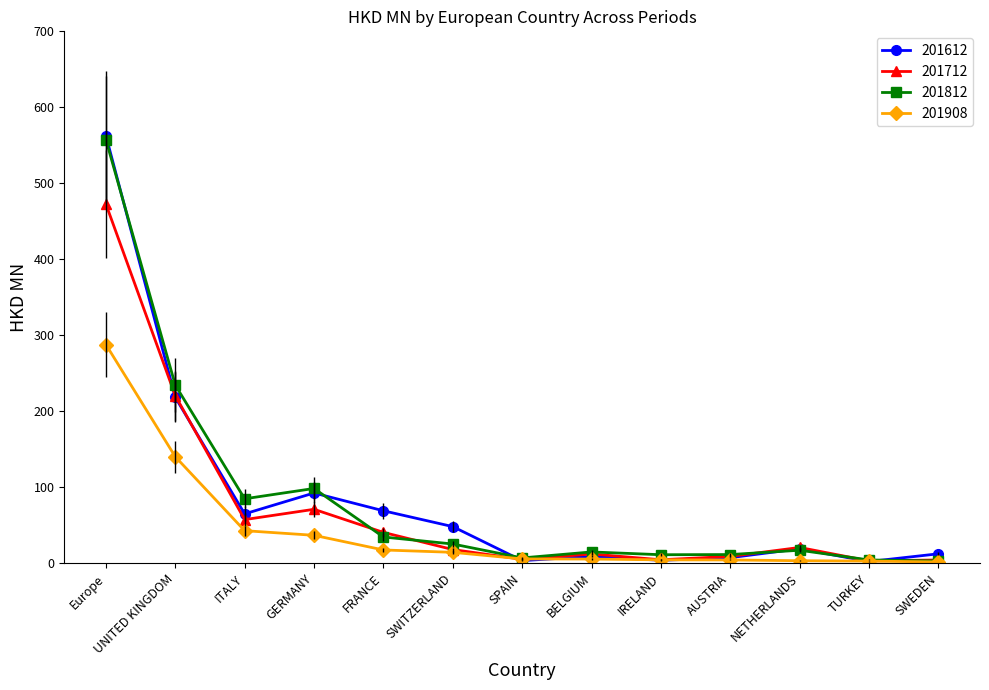

At how many categories does at least one series exceed 208?

2